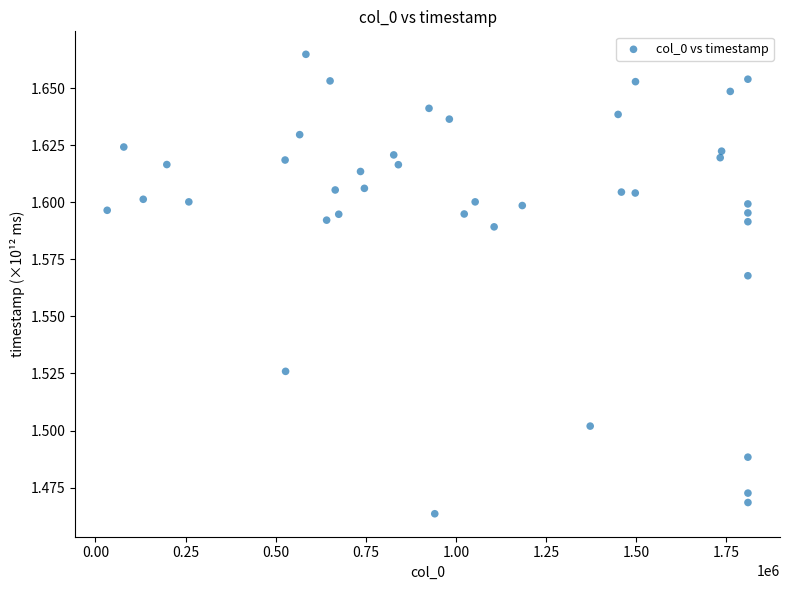

What is the range of X values (max minus min)?

1776965.0